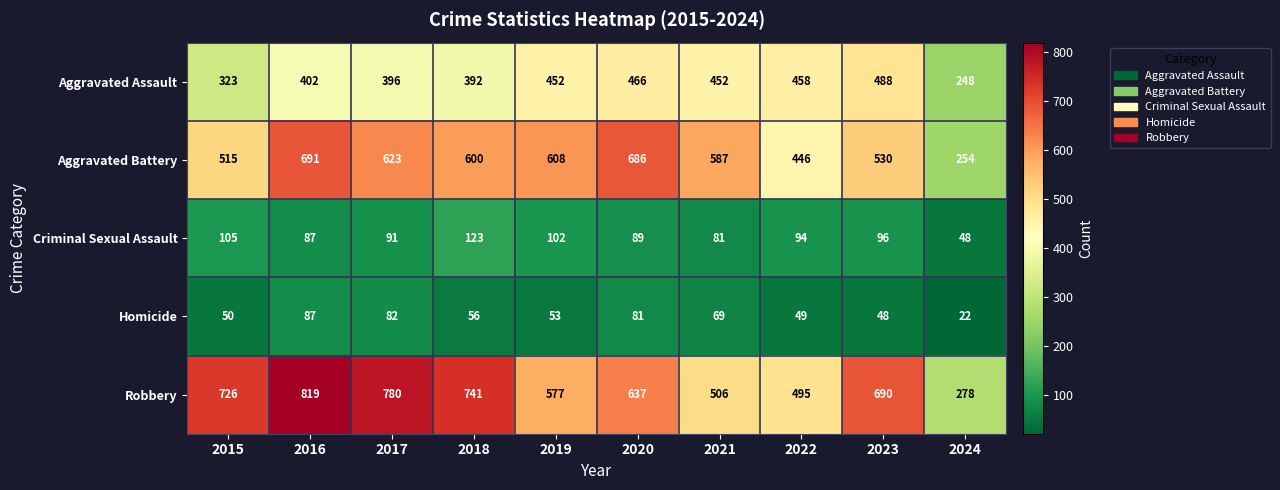

What is the difference between the Aggravated Battery values at 2022 and 2018?

154